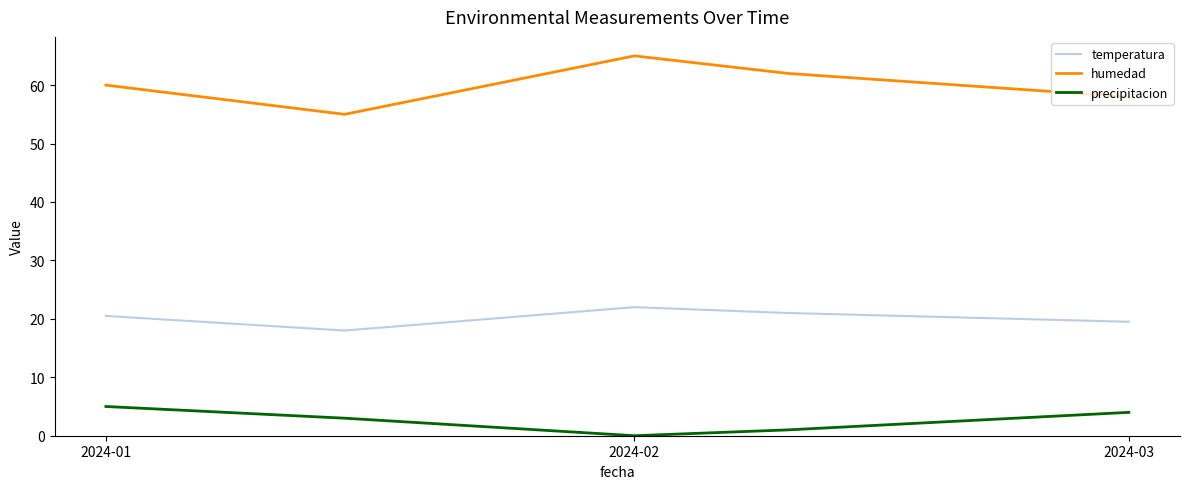

Which series has the largest total across all categories?

humedad